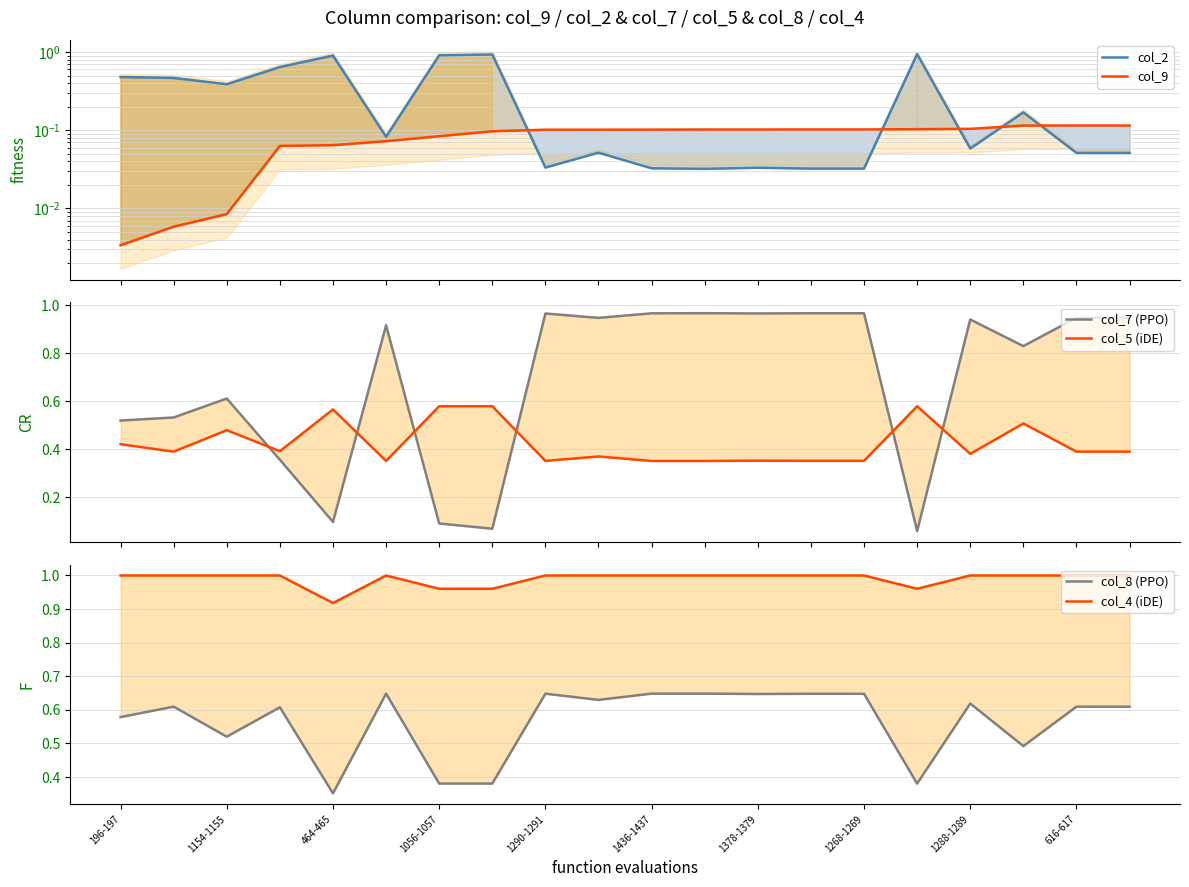

Which series has the widest spread of values?

col_2